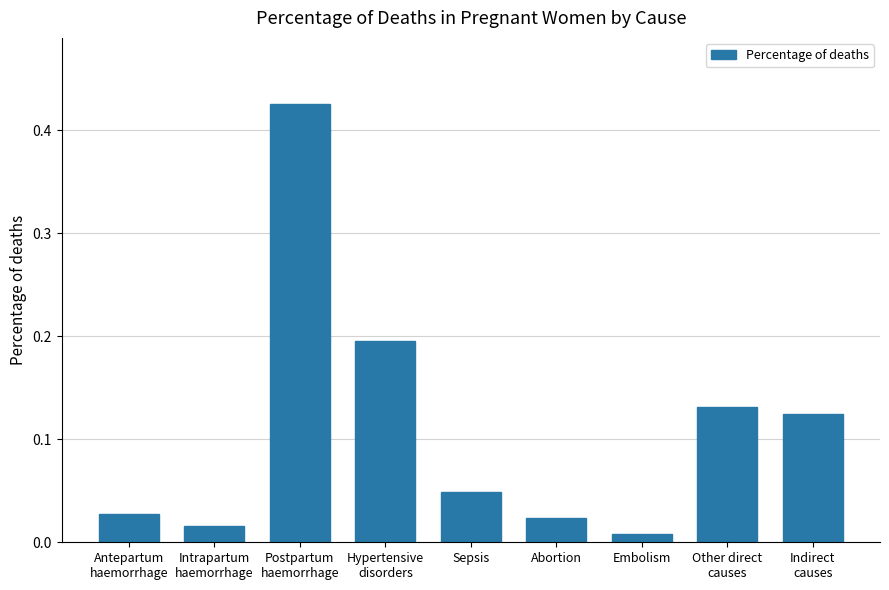

What position from the left is Hypertensive
disorders?

4